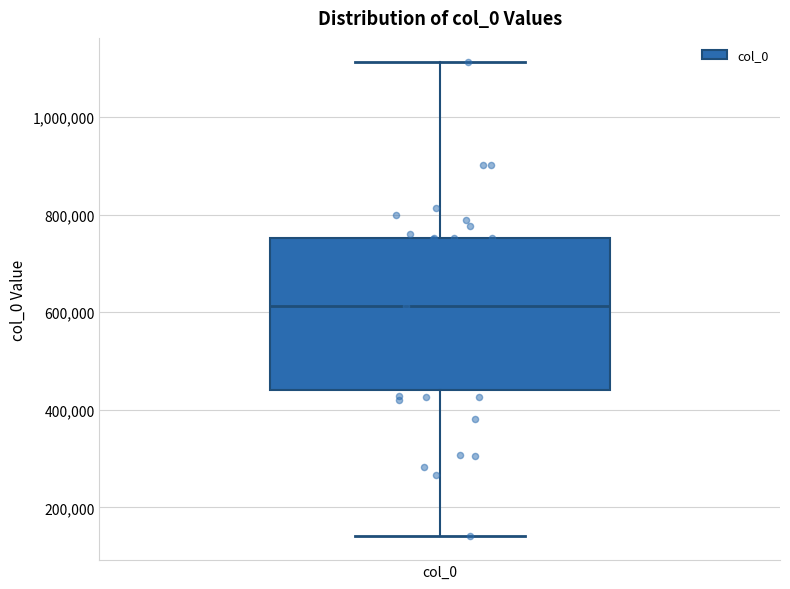

Read this box plot against the y-axis: the position of the median line, the range covered by the box, and the ends of both whiskers. The values are not printed on the chart, so give them approximately, as read against the axis.

median 620000, box 440000 to 760000, whiskers 140000 to 1120000